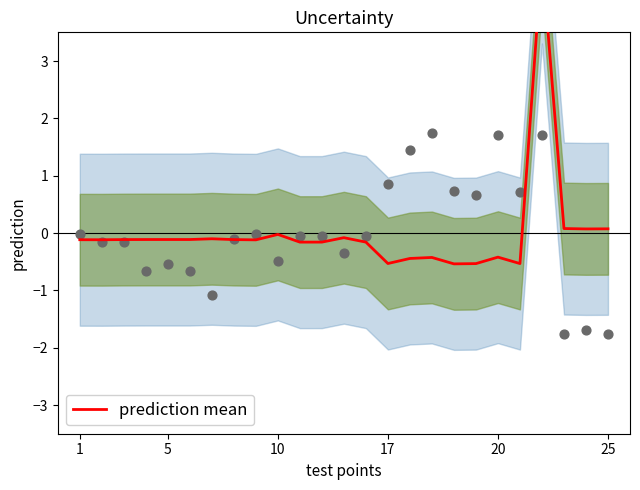

Between 1 and 13, which is larger?

1